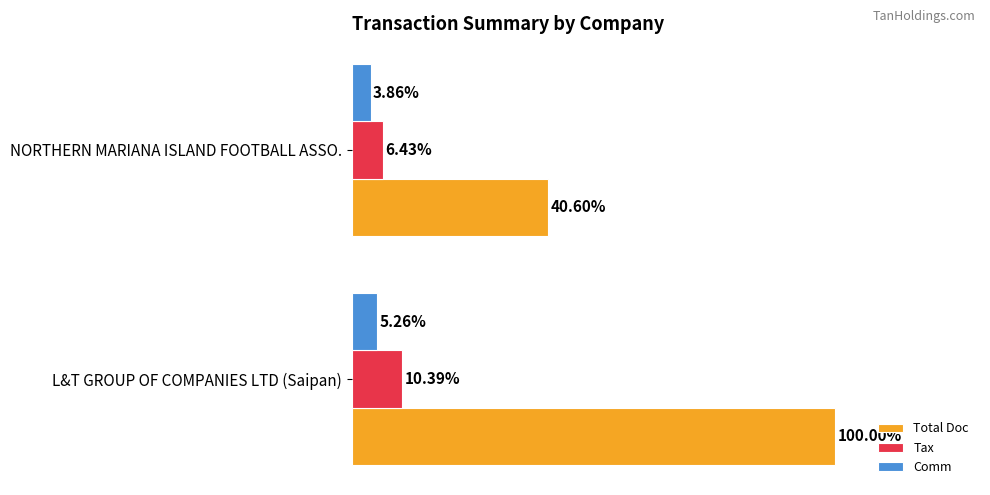

Between L&T GROUP OF COMPANIES LTD (Saipan) and NORTHERN MARIANA ISLAND FOOTBALL ASSO., which series saw the biggest shift?

Total Doc